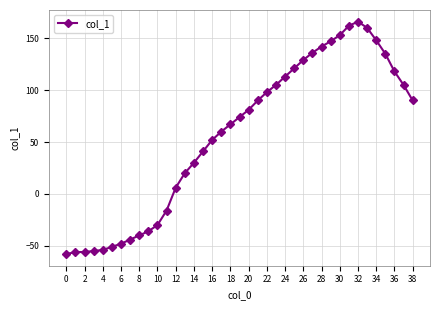

What is the average value?

57